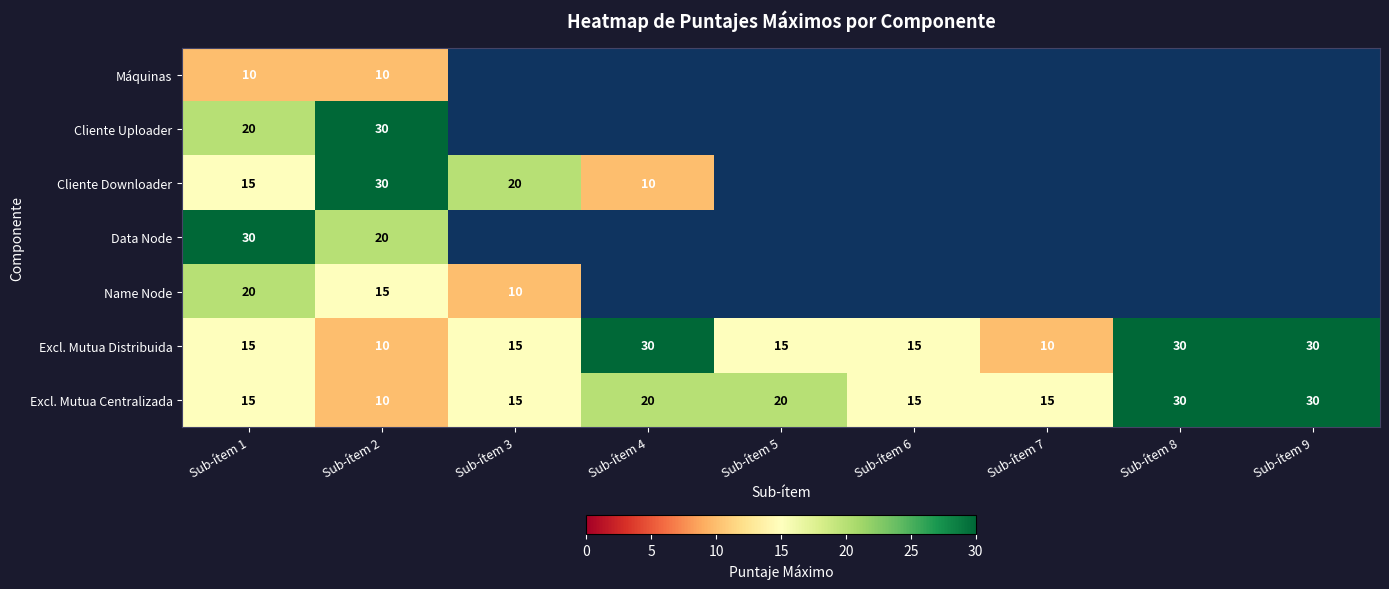

What is the lowest value of the Excl. Mutua Centralizada series?

10